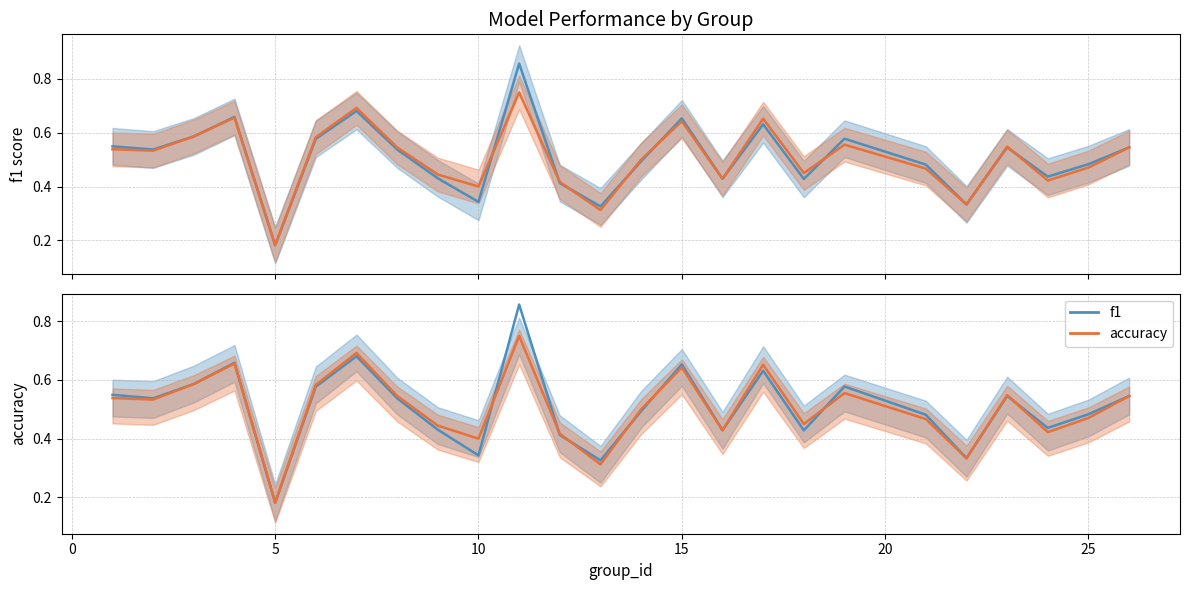

How many times do f1 and accuracy cross each other?

7